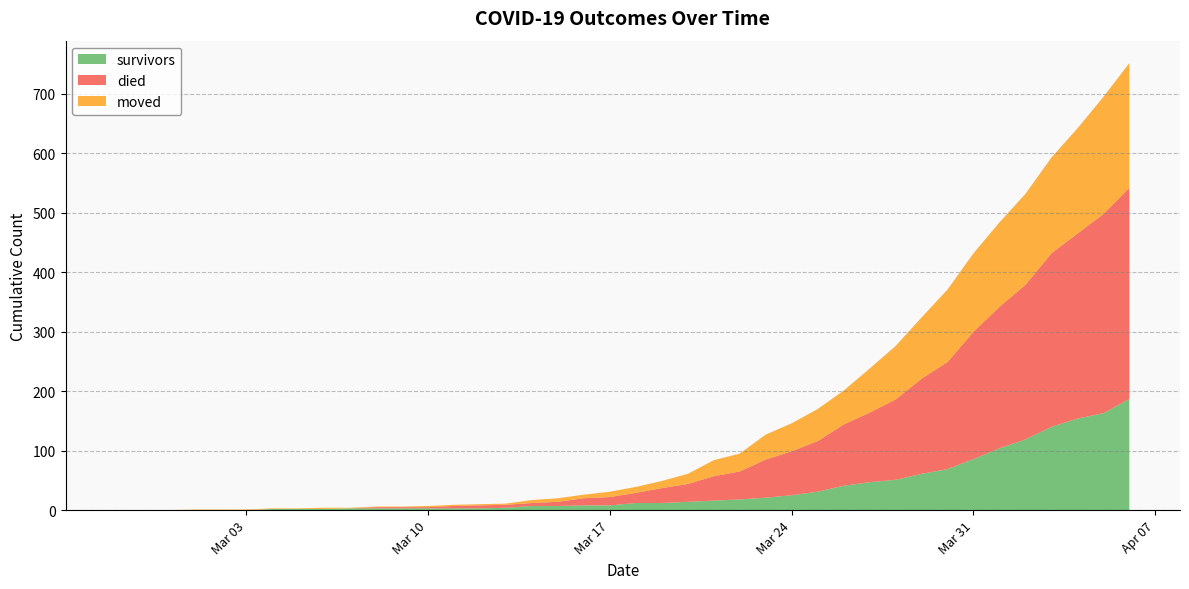

Reading right to left, what are all the values shown in this chart?

survivors: 2020-04-06=187	2020-04-05=163	2020-04-04=154	2020-04-03=140	2020-04-02=119	2020-04-01=104	2020-03-31=86	2020-03-30=69	2020-03-29=61	2020-03-28=51	2020-03-27=47	2020-03-26=41	2020-03-25=31	2020-03-24=25	2020-03-23=21	2020-03-22=18	2020-03-21=16	2020-03-20=14	2020-03-19=12	2020-03-18=12	2020-03-17=8	2020-03-16=8	2020-03-15=7	2020-03-14=7	2020-03-13=4	2020-03-12=3	2020-03-11=3	2020-03-10=3	2020-03-09=3	2020-03-08=3	2020-03-07=3	2020-03-06=2	2020-03-05=2	2020-03-04=2	2020-03-03=0	2020-03-02=0	2020-03-01=0	2020-02-29=0	2020-02-28=0	2020-02-27=0
died: 2020-04-06=355	2020-04-05=335	2020-04-04=311	2020-04-03=292	2020-04-02=260	2020-04-01=238	2020-03-31=214	2020-03-30=180	2020-03-29=160	2020-03-28=135	2020-03-27=117	2020-03-26=103	2020-03-25=85	2020-03-24=74	2020-03-23=64	2020-03-22=47	2020-03-21=41	2020-03-20=30	2020-03-19=25	2020-03-18=17	2020-03-17=14	2020-03-16=12	2020-03-15=7	2020-03-14=5	2020-03-13=5	2020-03-12=5	2020-03-11=4	2020-03-10=2	2020-03-09=2	2020-03-08=2	2020-03-07=0	2020-03-06=0	2020-03-05=0	2020-03-04=0	2020-03-03=0	2020-03-02=0	2020-03-01=0	2020-02-29=0	2020-02-28=0	2020-02-27=0
moved: 2020-04-06=210	2020-04-05=197	2020-04-04=177	2020-04-03=161	2020-04-02=153	2020-04-01=142	2020-03-31=132	2020-03-30=122	2020-03-29=103	2020-03-28=90	2020-03-27=74	2020-03-26=57	2020-03-25=54	2020-03-24=47	2020-03-23=42	2020-03-22=30	2020-03-21=27	2020-03-20=17	2020-03-19=12	2020-03-18=10	2020-03-17=9	2020-03-16=6	2020-03-15=6	2020-03-14=5	2020-03-13=2	2020-03-12=2	2020-03-11=2	2020-03-10=2	2020-03-09=1	2020-03-08=1	2020-03-07=1	2020-03-06=2	2020-03-05=1	2020-03-04=1	2020-03-03=1	2020-03-02=1	2020-03-01=1	2020-02-29=0	2020-02-28=0	2020-02-27=0